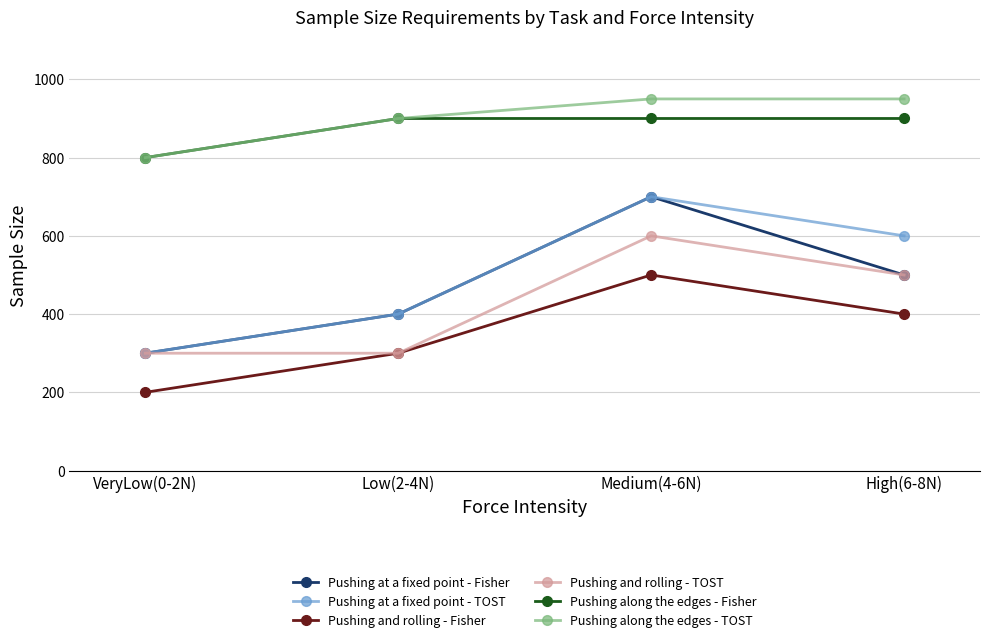

Which series changed the most between VeryLow(0-2N) and High(6-8N)?

Pushing at a fixed point - TOST